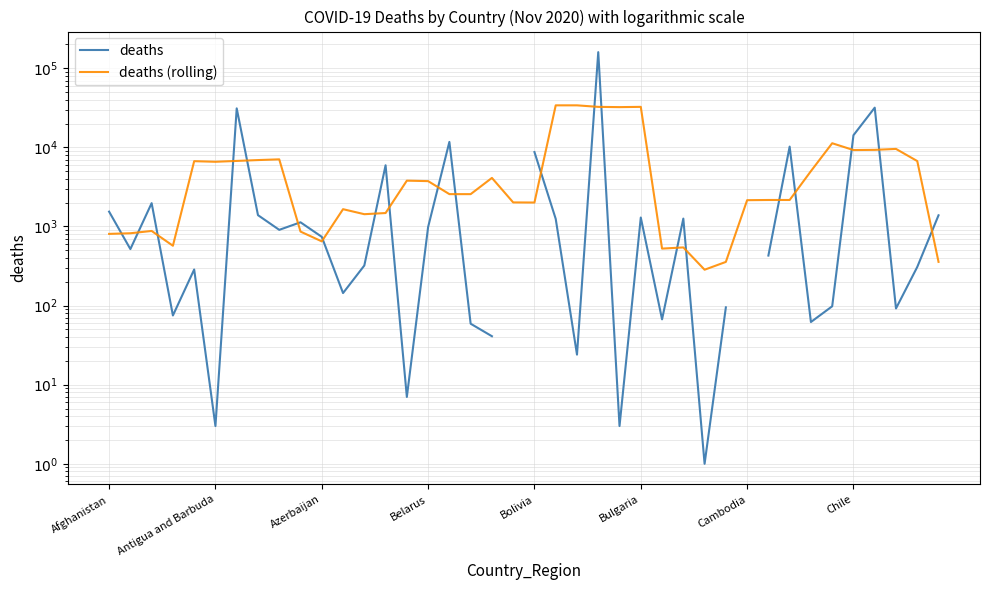

Which category has the lowest value in the deaths series?

28